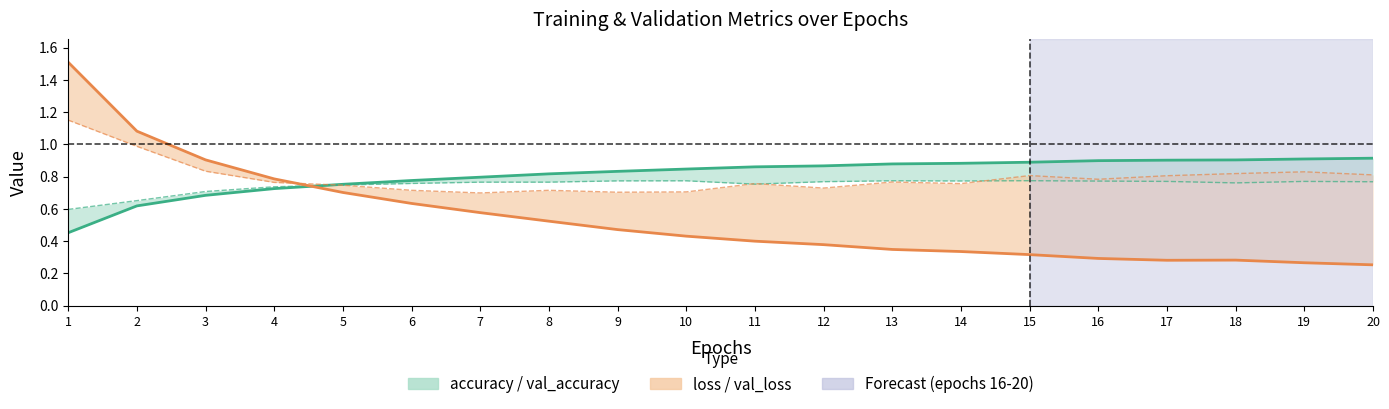

How many lines are shown in the chart?

4